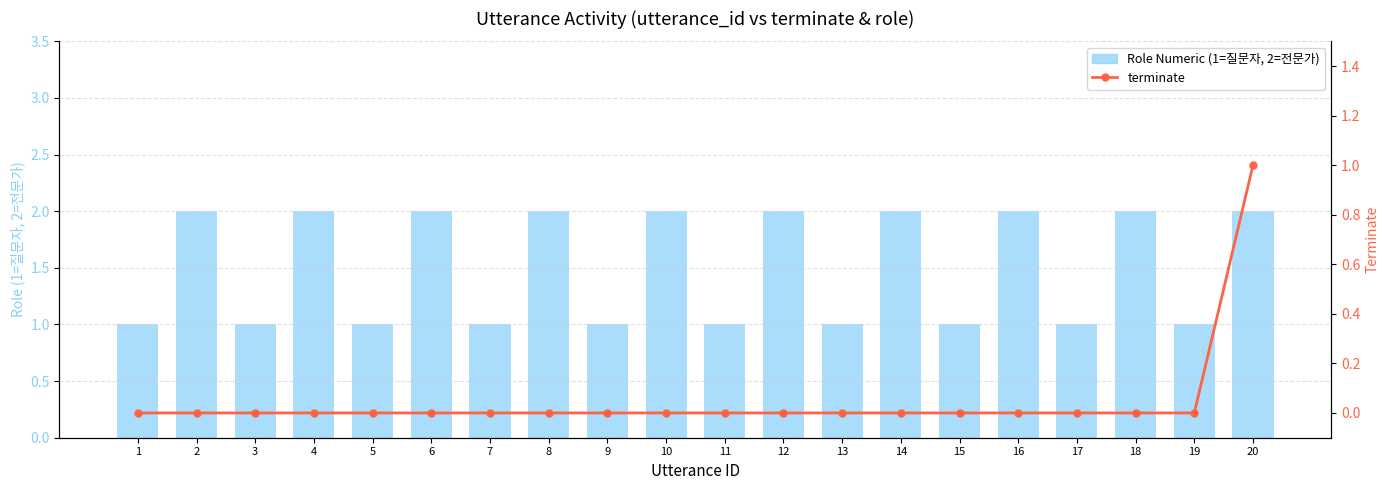

Rank the series by their maximum value, from lowest to highest.

terminate, Role Numeric (1=질문자, 2=전문가)